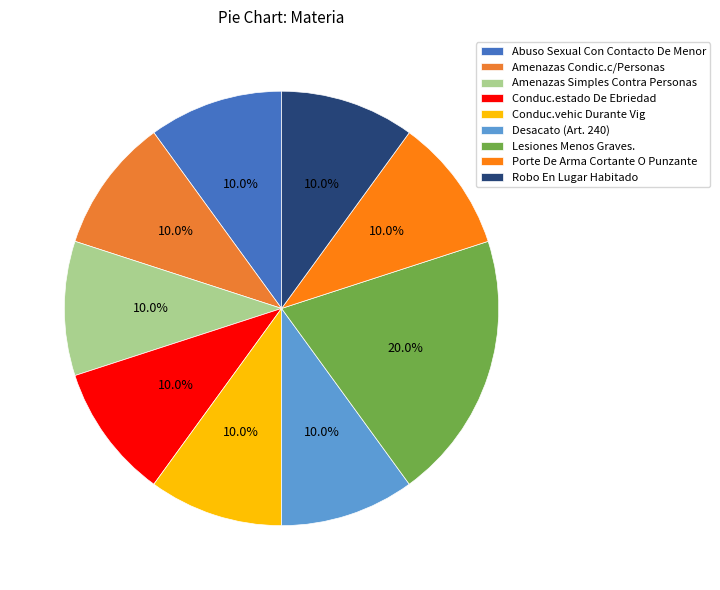

To the nearest percent, what is the combined percentage of Conduc.vehic Durante Vig and Lesiones Menos Graves.?

30%